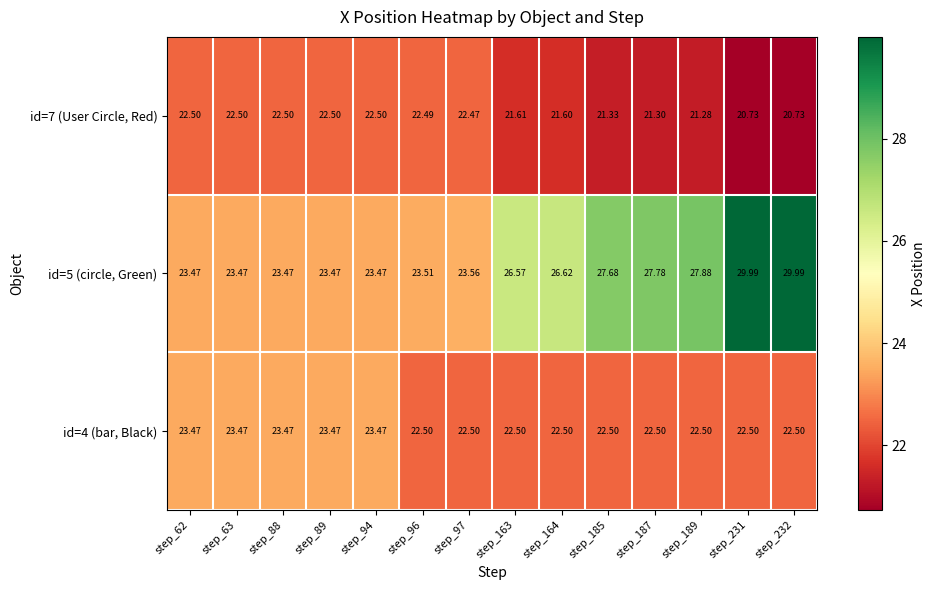

Is the value of id=5 (circle, Green) at step_164 greater than the value of id=4 (bar, Black) at step_185?

Yes